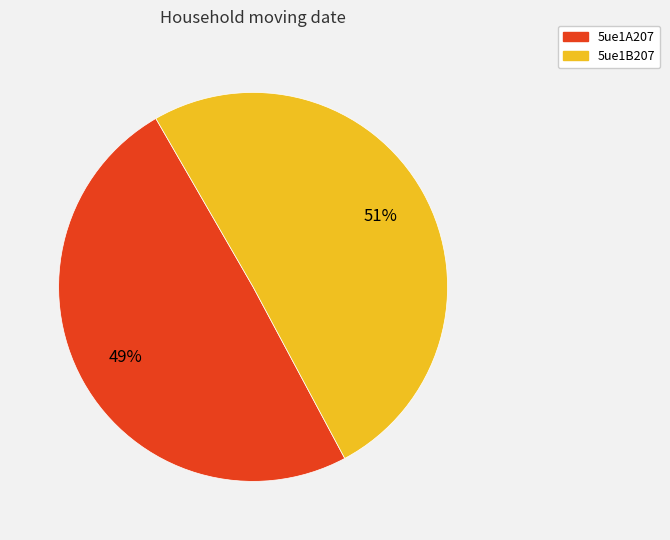

How many segments does this pie chart have?

2